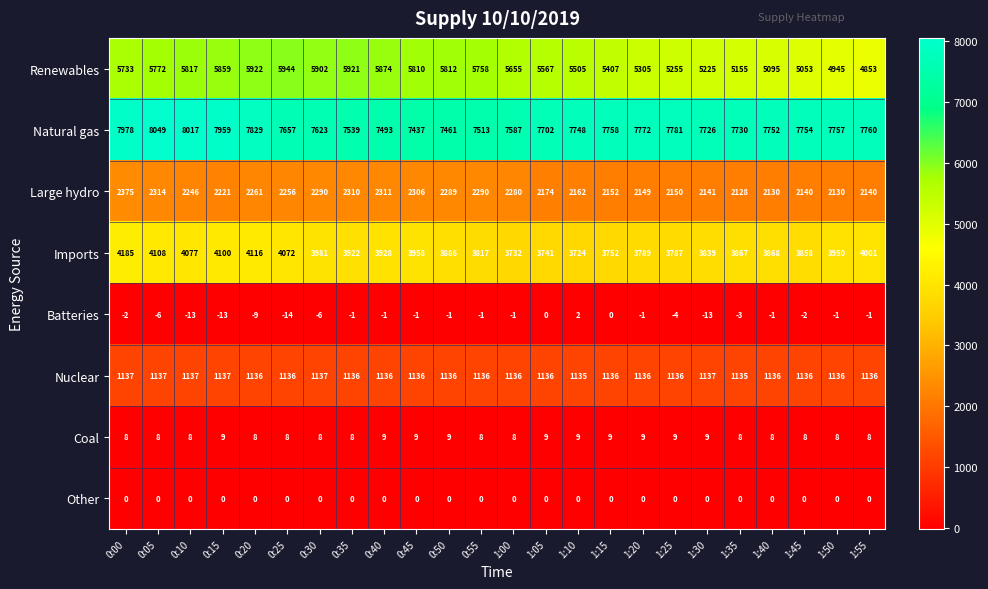

What is the sum of all Renewables values?

133144